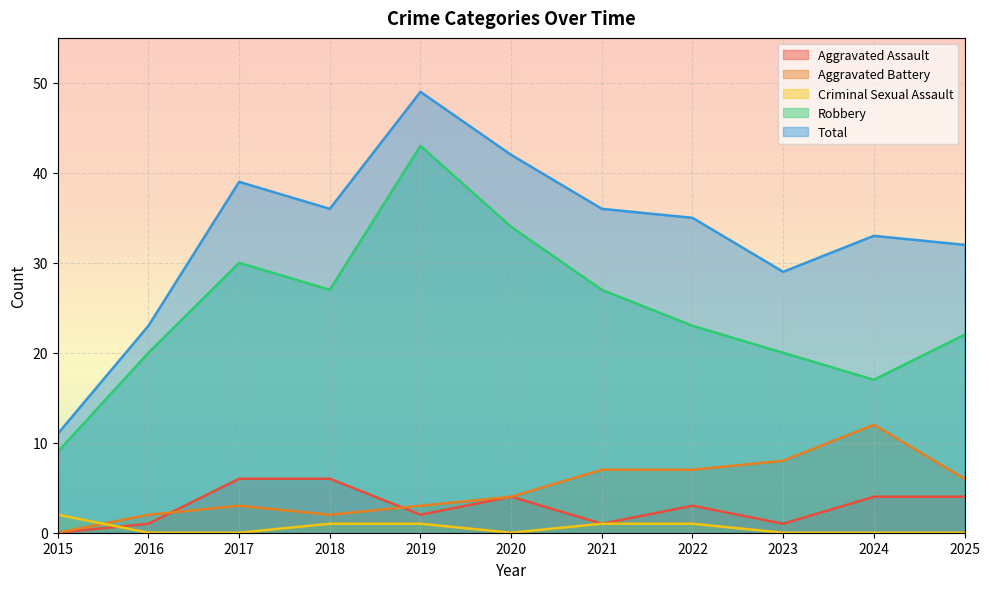

What is the difference between the Robbery values at 2016 and 2024?

3